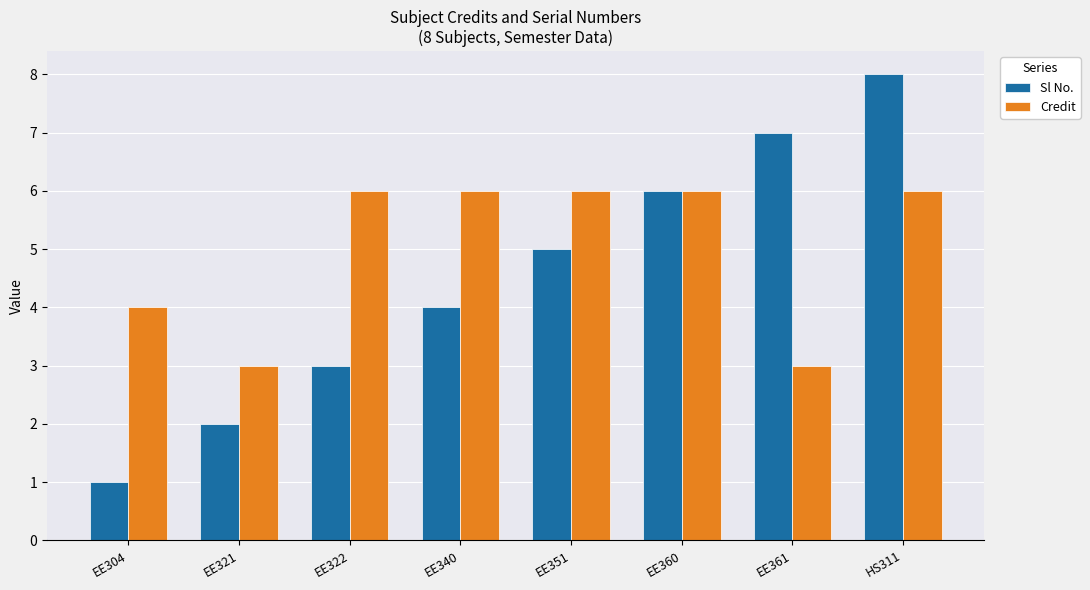

Which series has the largest range (max minus min)?

Sl No.